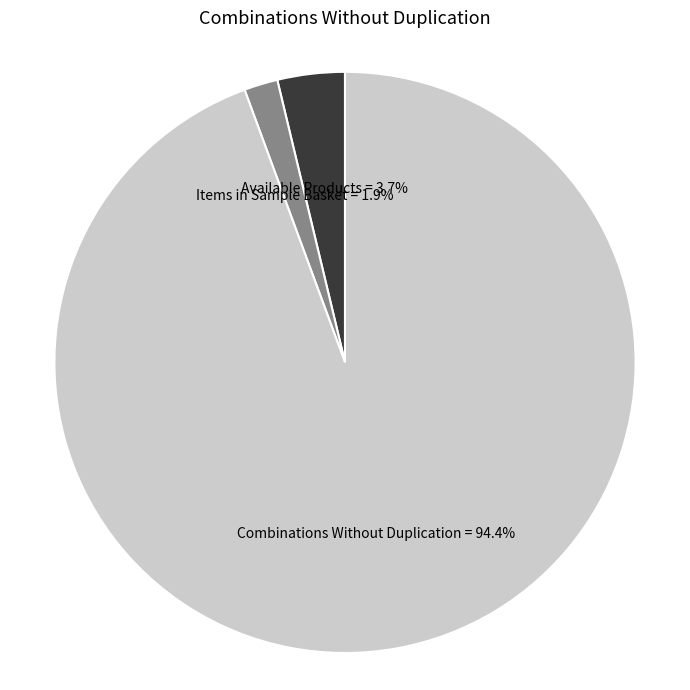

True or false: Combinations Without Duplication accounts for 94% of the total.

True